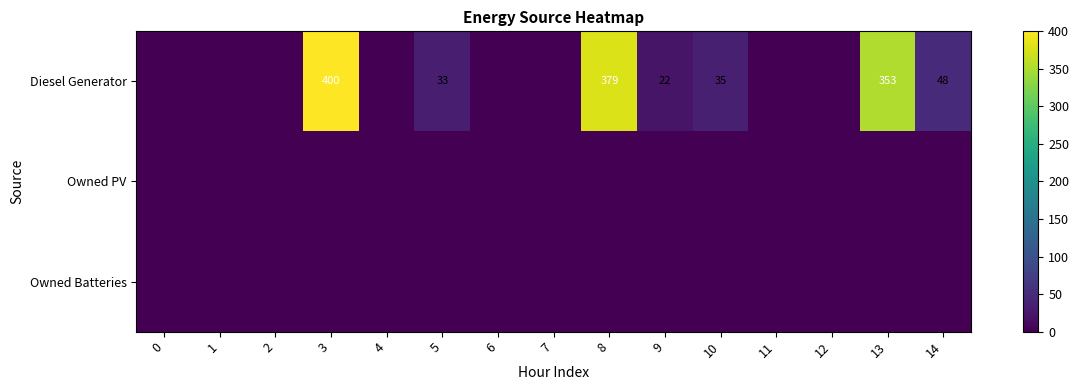

How many series are shown in this chart?

3